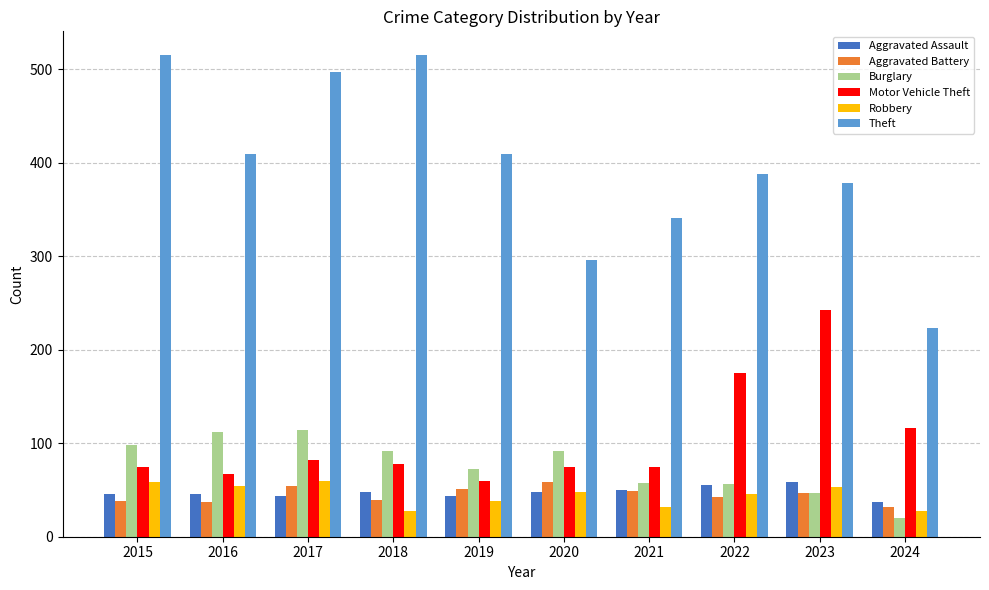

What is the total value across all series at 2015?

831